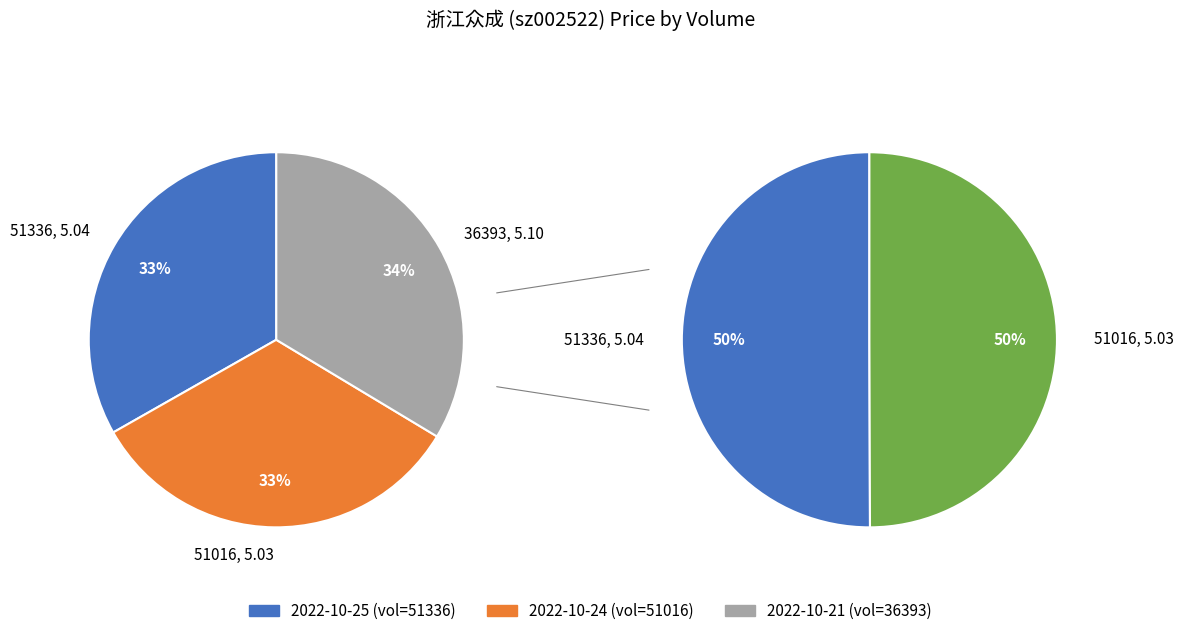

How many segments does this pie chart have?

3